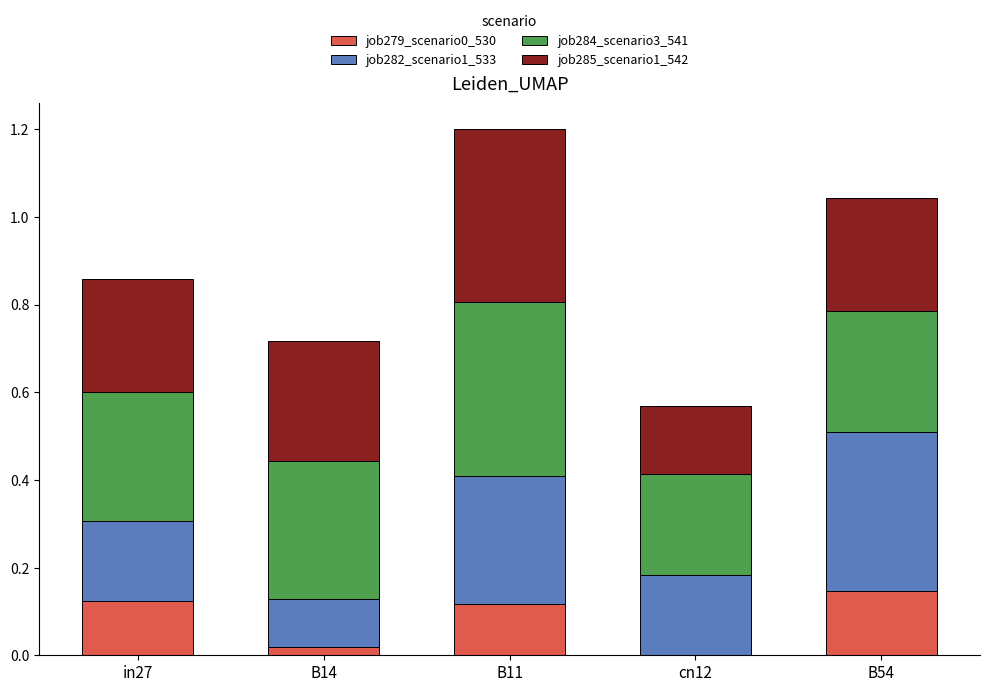

At which category is the sum across all series the highest?

B11